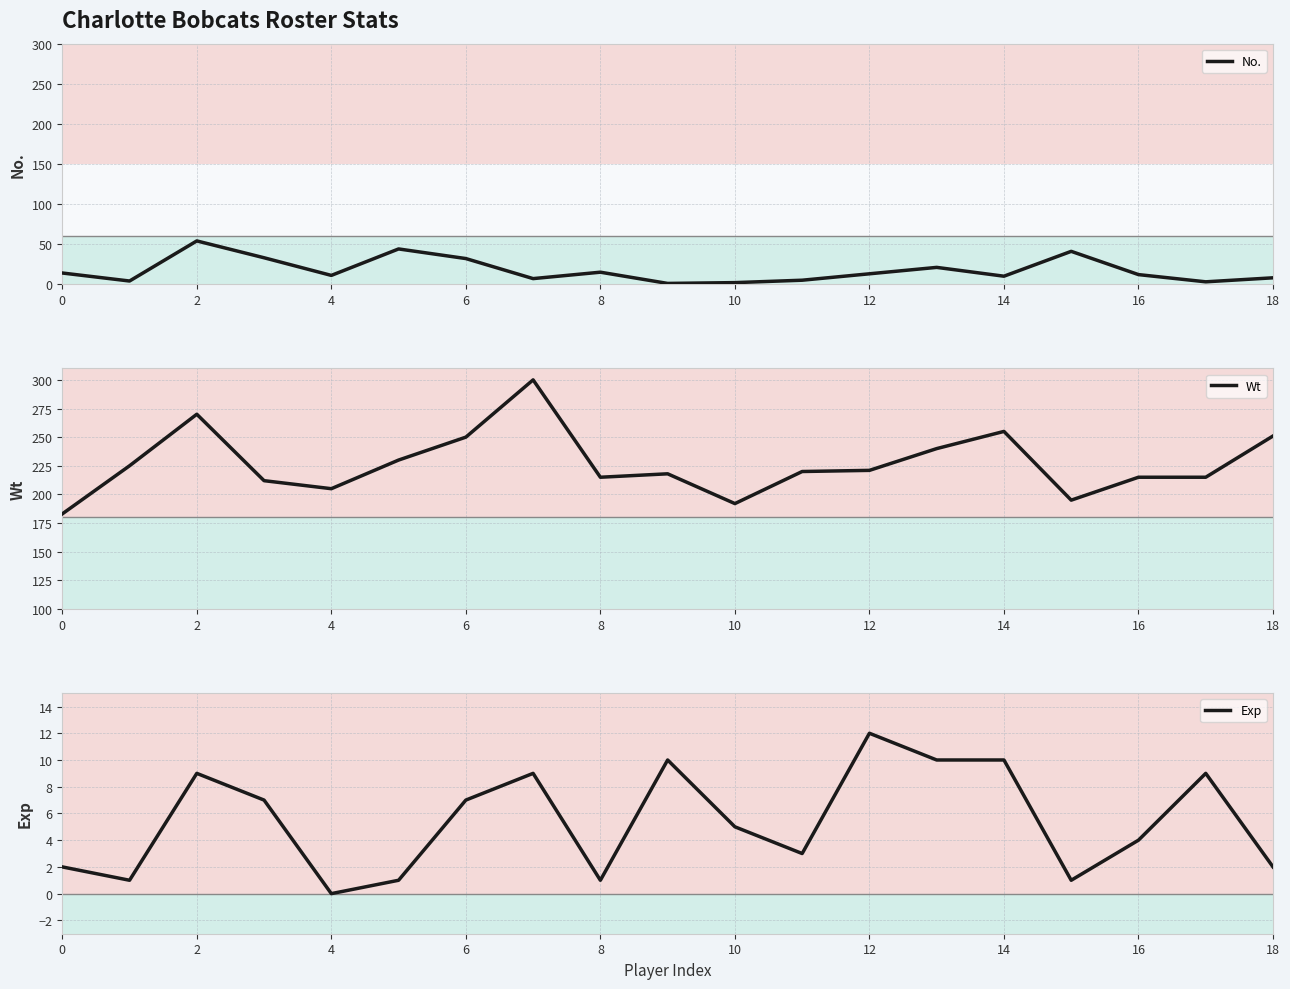

Where is the first local minimum for Wt?

4